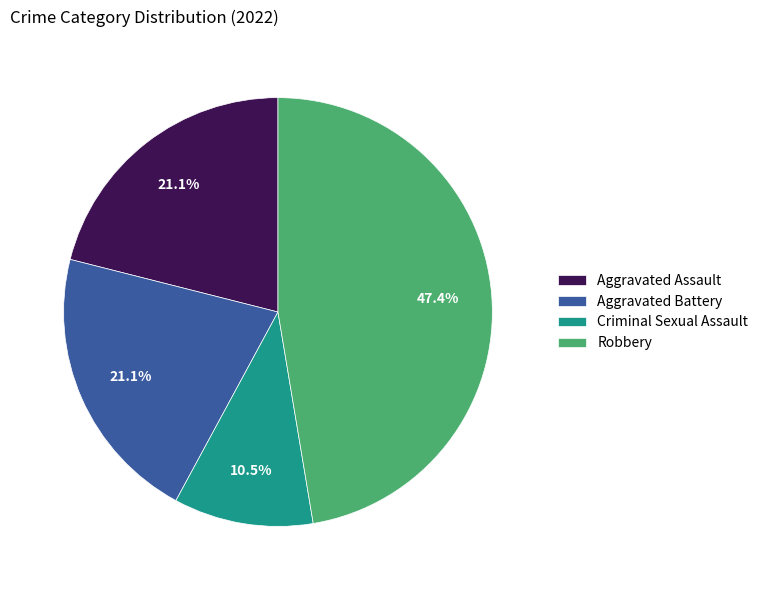

What is the ratio of the value at Aggravated Battery to the value at Aggravated Assault?

1.0